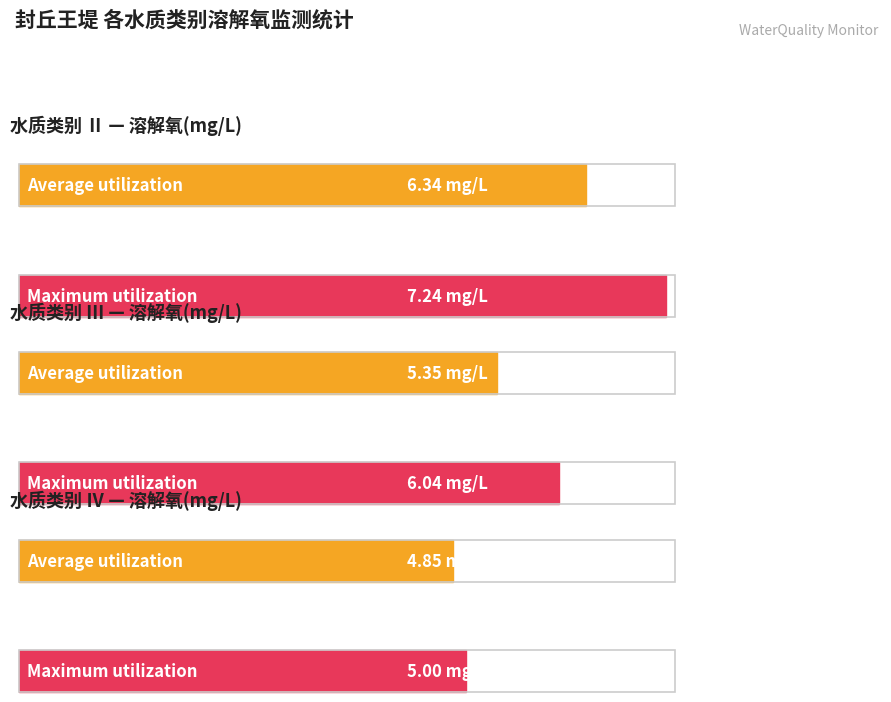

Is it true that 总氮(mg/L) equals 1.6 at Ⅲ?

False